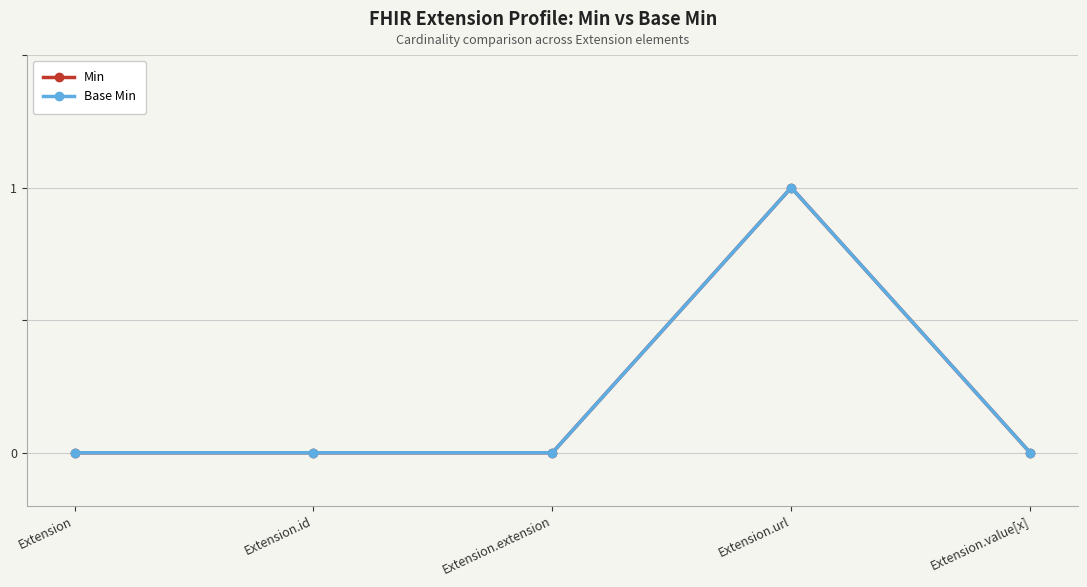

Does the chart have visible grid lines?

Yes